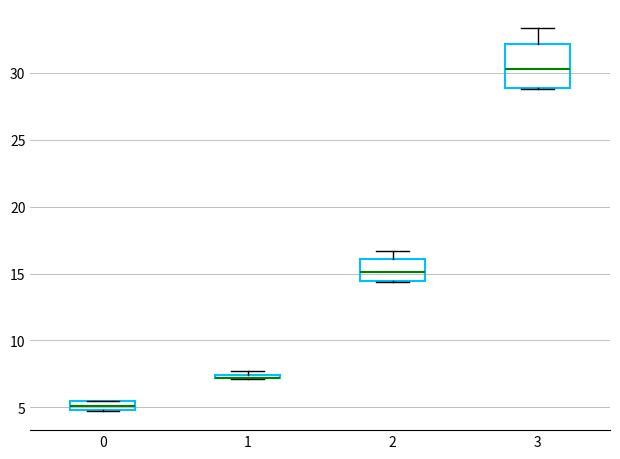

Comparing the boxes themselves (not the whiskers), which one is the tallest?

3